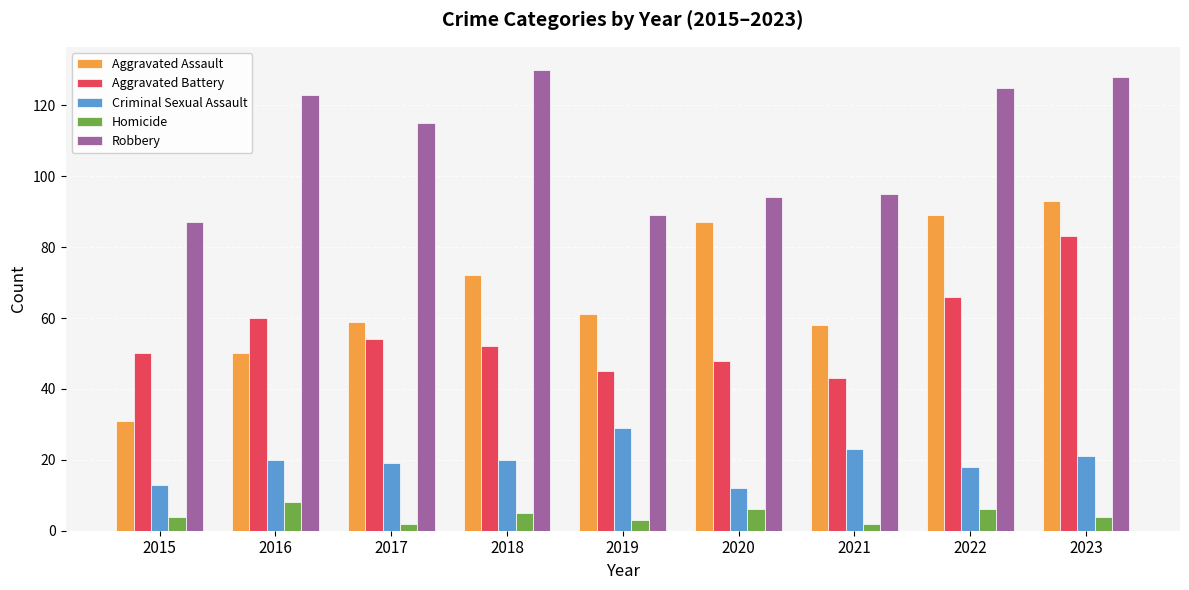

At which label is Aggravated Assault closest to 62?

2019